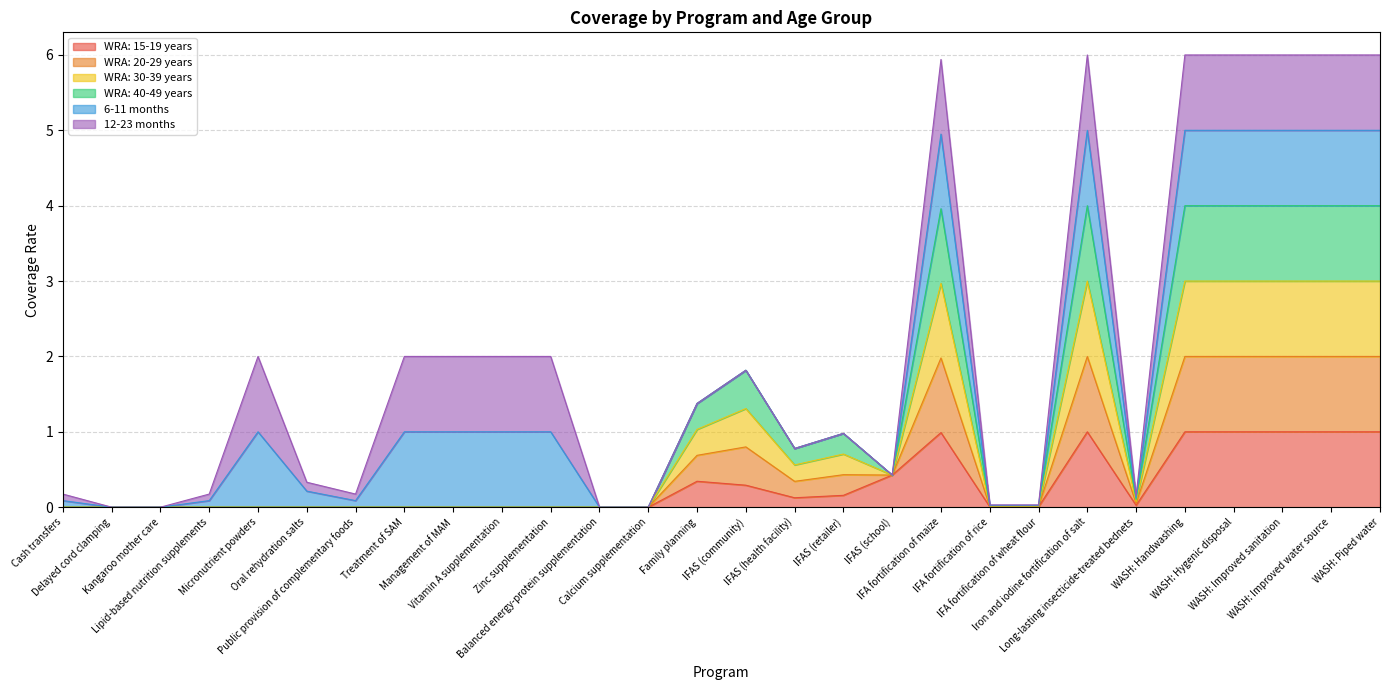

How many lines are shown in the chart?

6